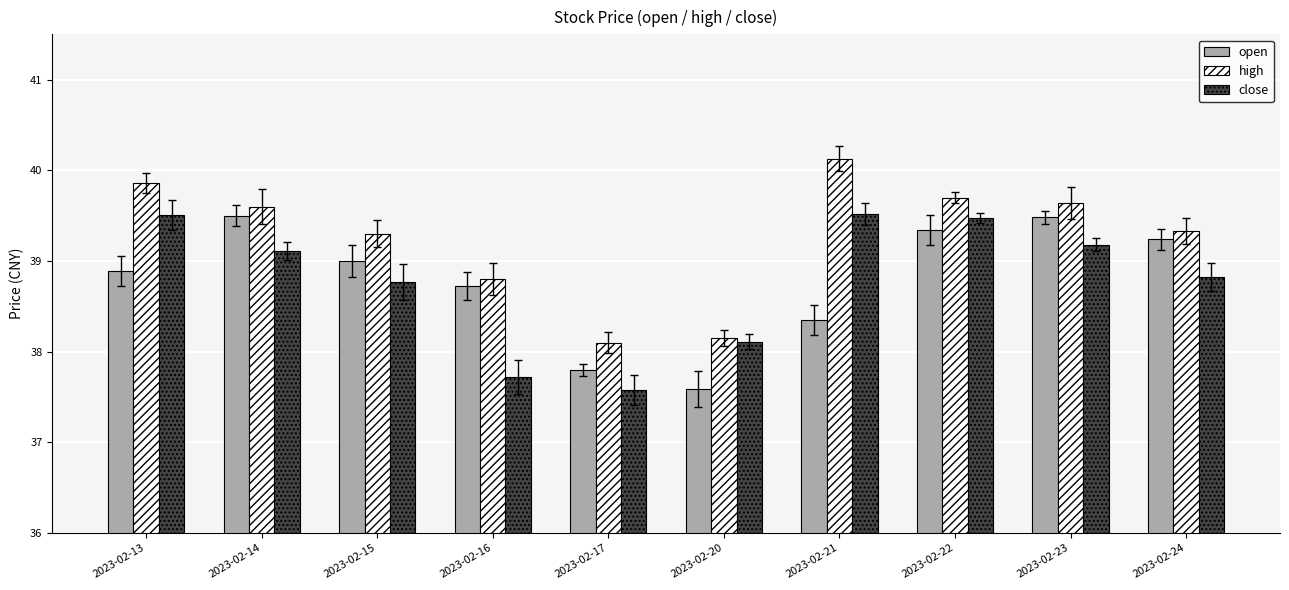

At how many categories does at least one series exceed 38?

10